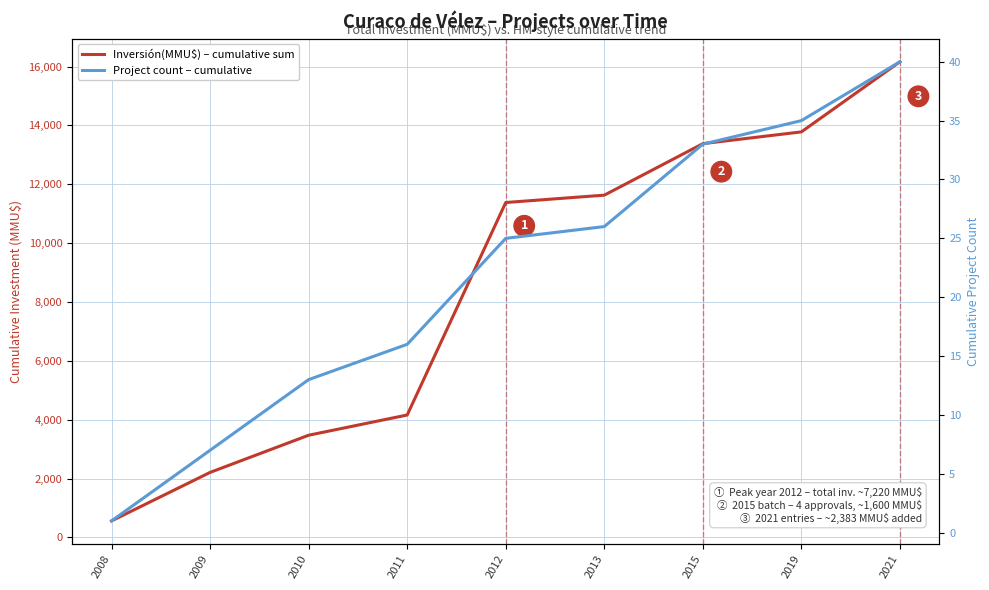

At which label is Inversión(MMU$) – cumulative sum closest to 8362?

2012